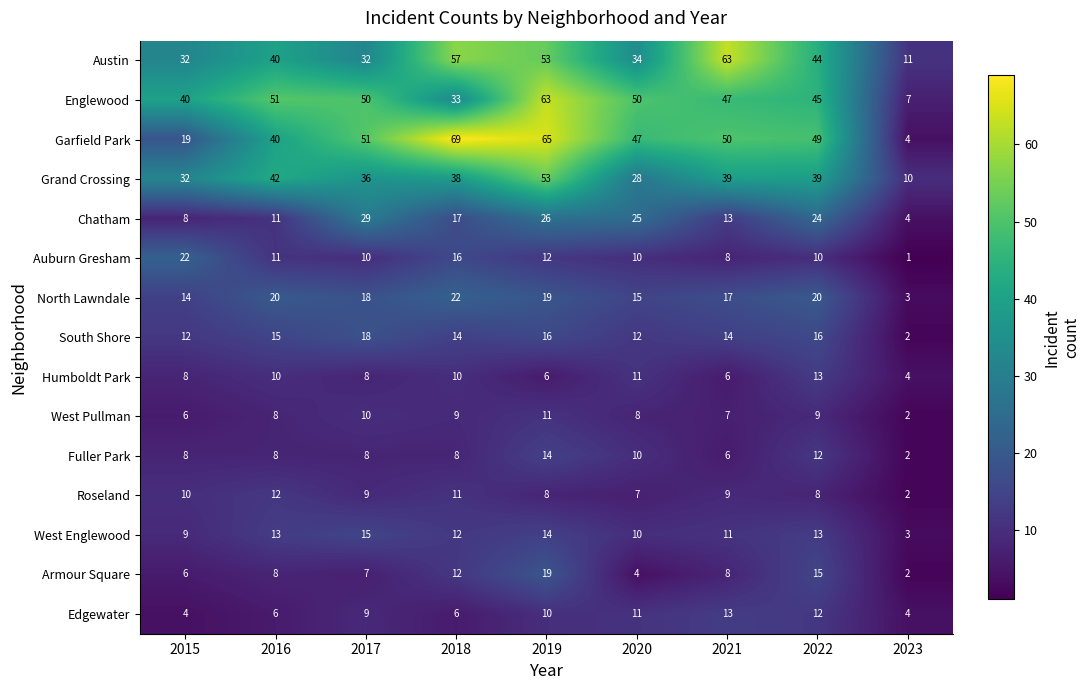

True or false: Humboldt Park has a value of 7 at 2023.

False